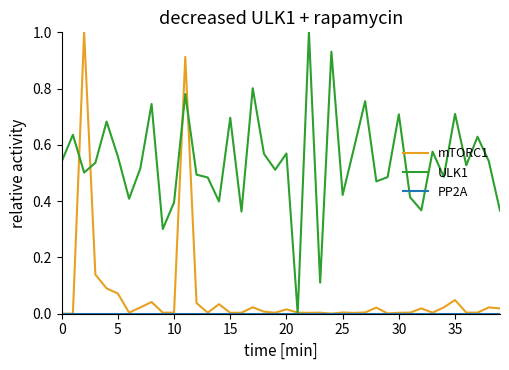

Which series has the largest total across all categories?

ULK1